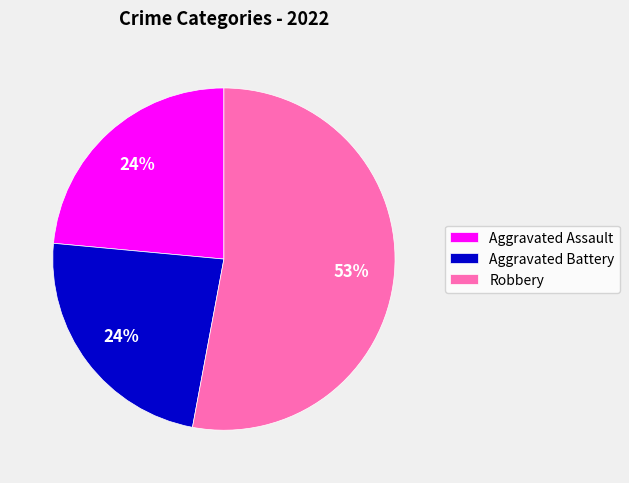

Between Aggravated Assault and Robbery, which is larger?

Robbery